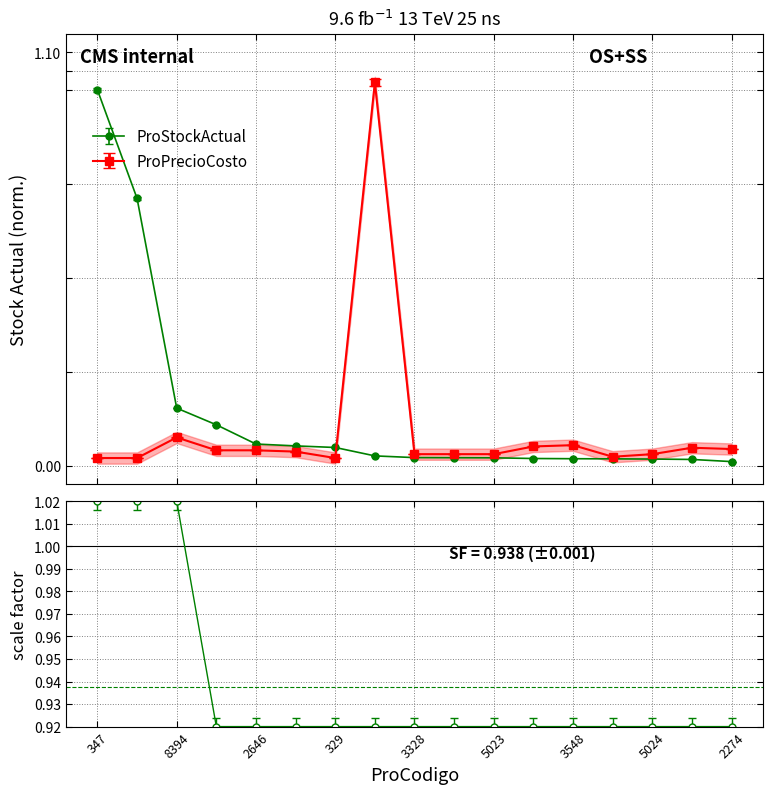

What is the label of the 3rd point from the left?

8394